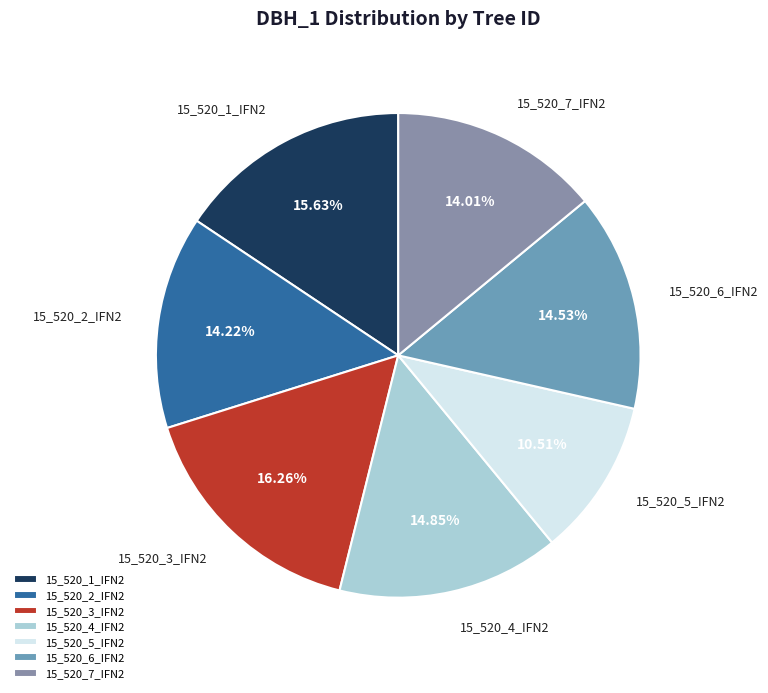

To the nearest percent, what is the difference between the 15_520_2_IFN2 and 15_520_3_IFN2 slice percentages?

2%